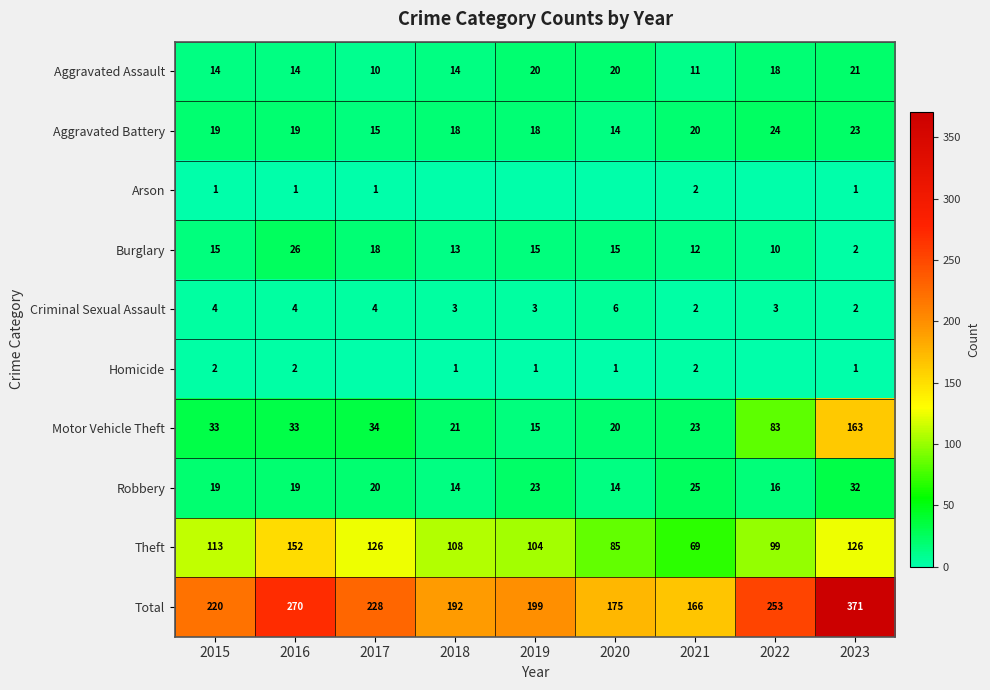

True or false: Aggravated Assault has a value of 20 at 2019.

True